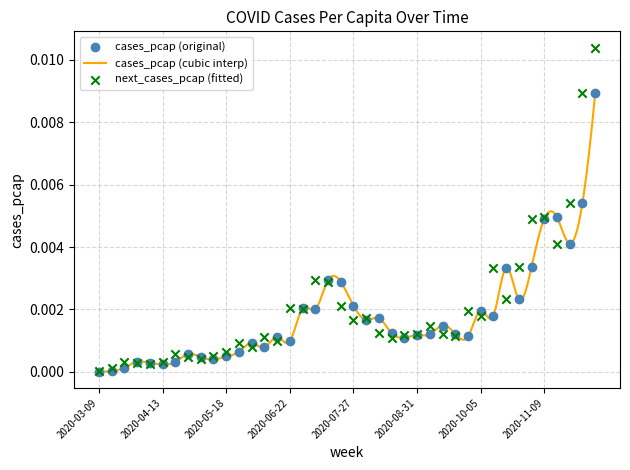

At which category is the sum across all series the highest?

2020-12-07